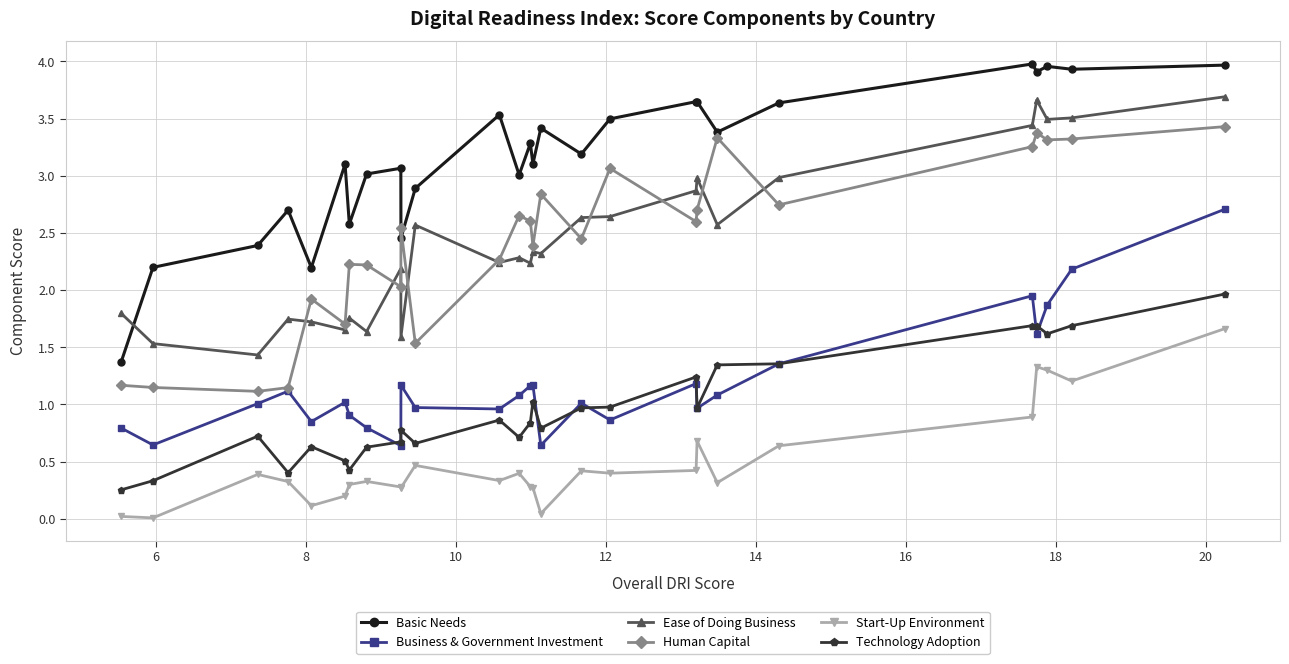

Does the chart have visible grid lines?

Yes